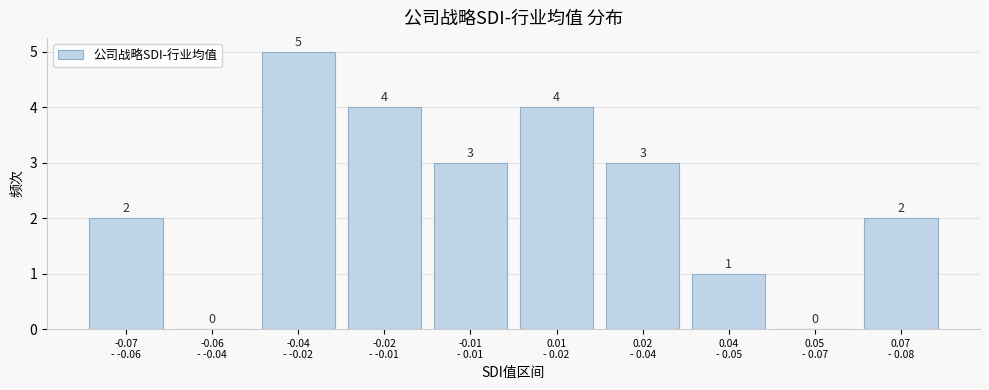

What is the maximum value shown in the chart?

5